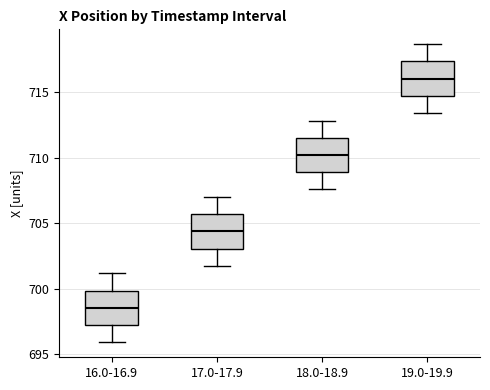

Which box's median line is the highest?

19.0-19.9